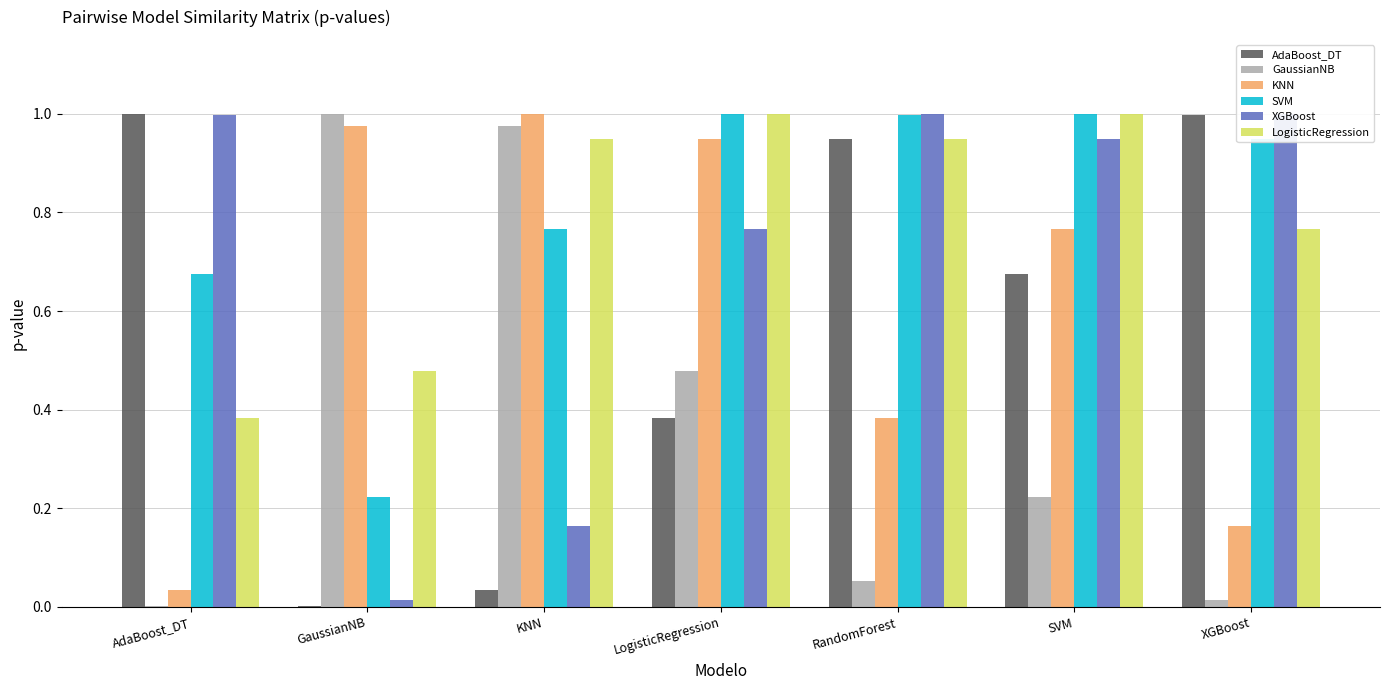

How many data points does each series have?

7